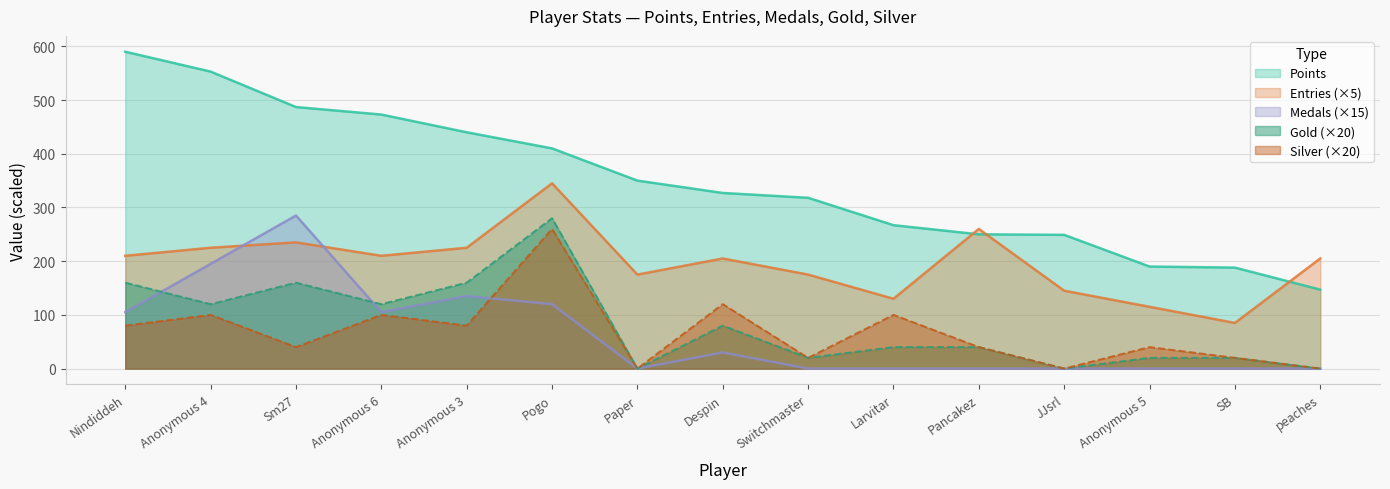

How many lines are shown in the chart?

5